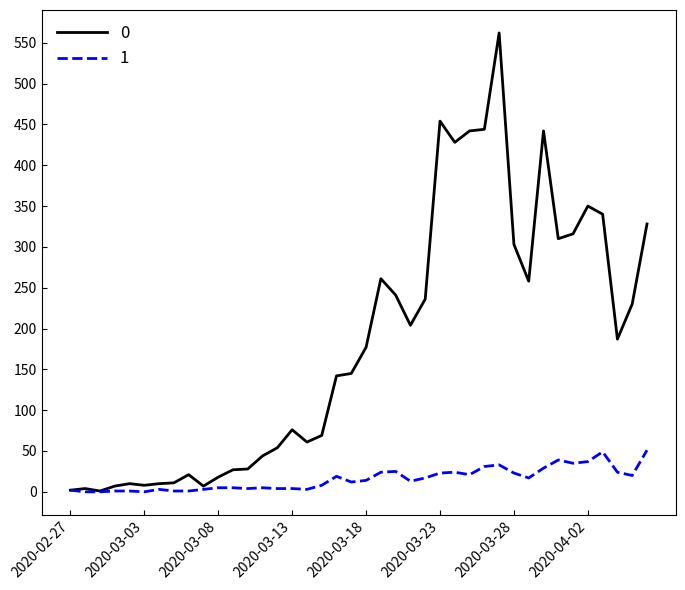

What is the maximum value shown in the chart?

562